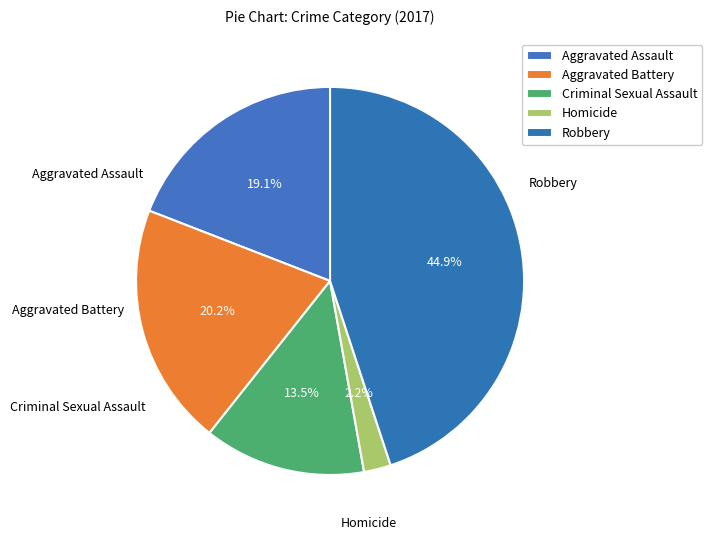

How many segments does this pie chart have?

5